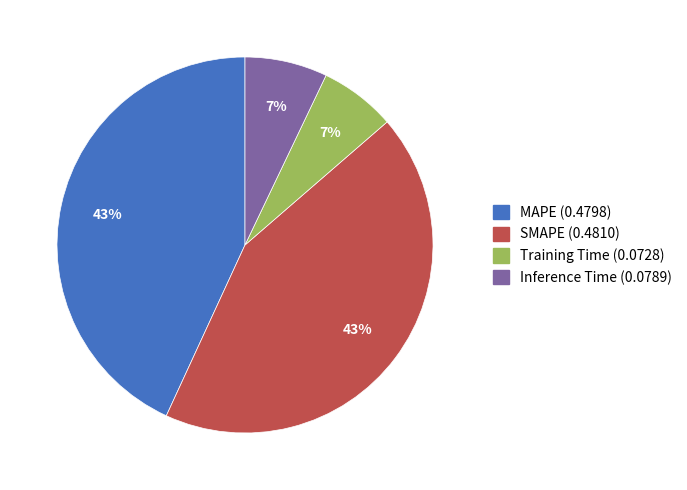

Between Inference Time (0.0789) and MAPE (0.4798), which is larger?

MAPE (0.4798)